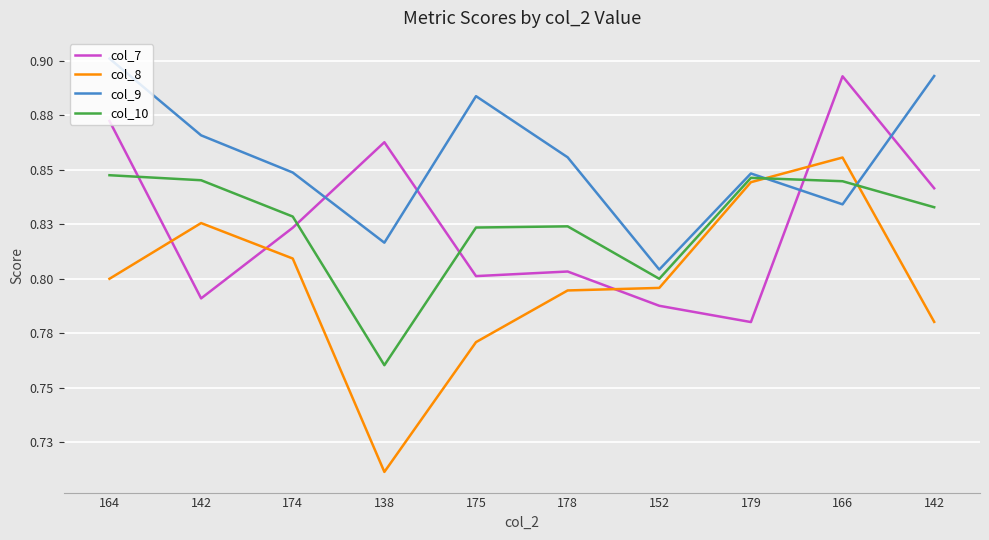

Does the chart display data point markers on the line(s)?

No